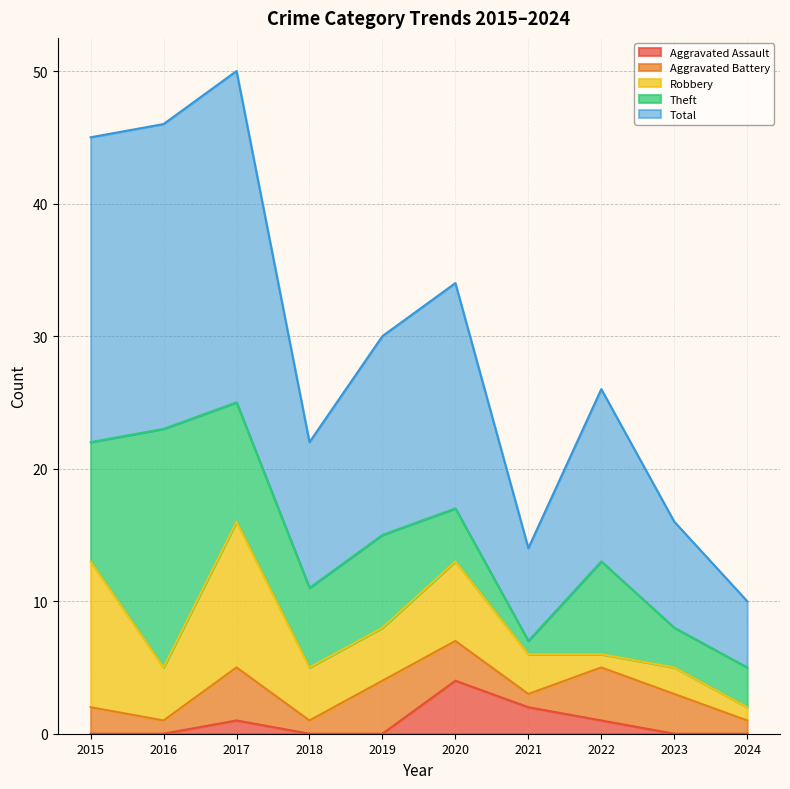

What is the average value of the Total series?

15